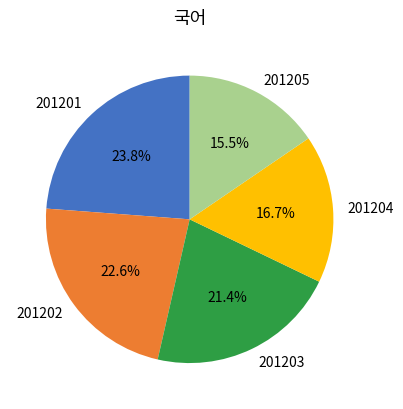

How many slices are in this pie chart?

5